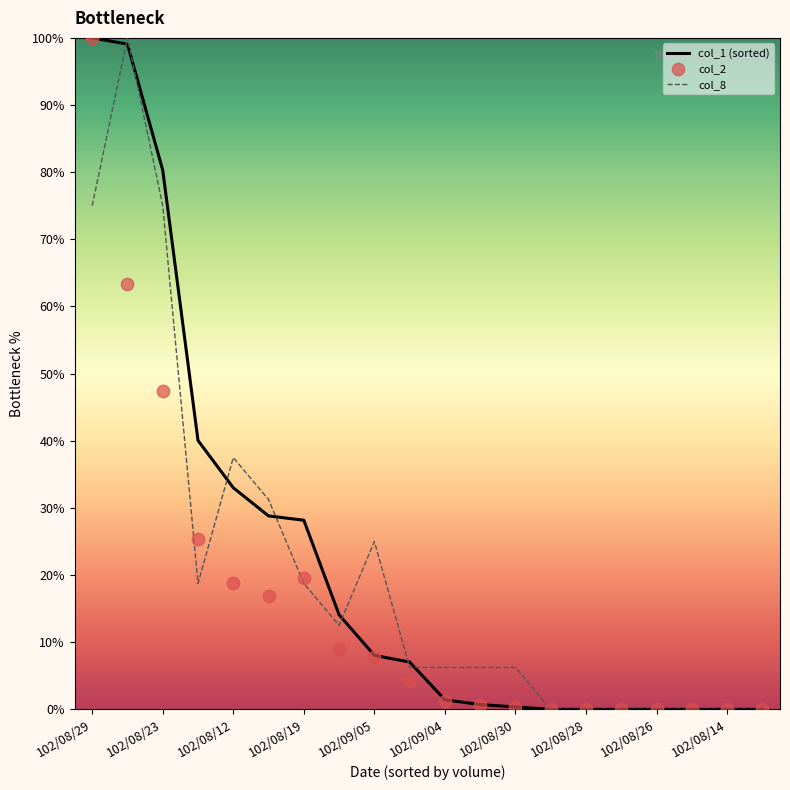

Which series has the widest spread of Y values?

col_1 (sorted)